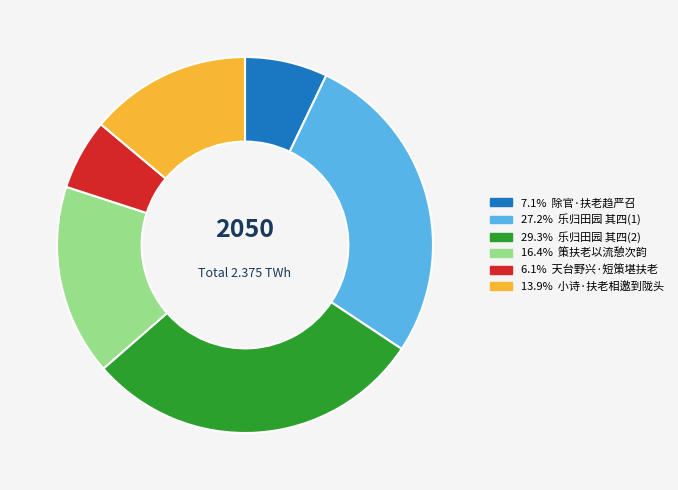

Is there a majority slice in this chart?

No